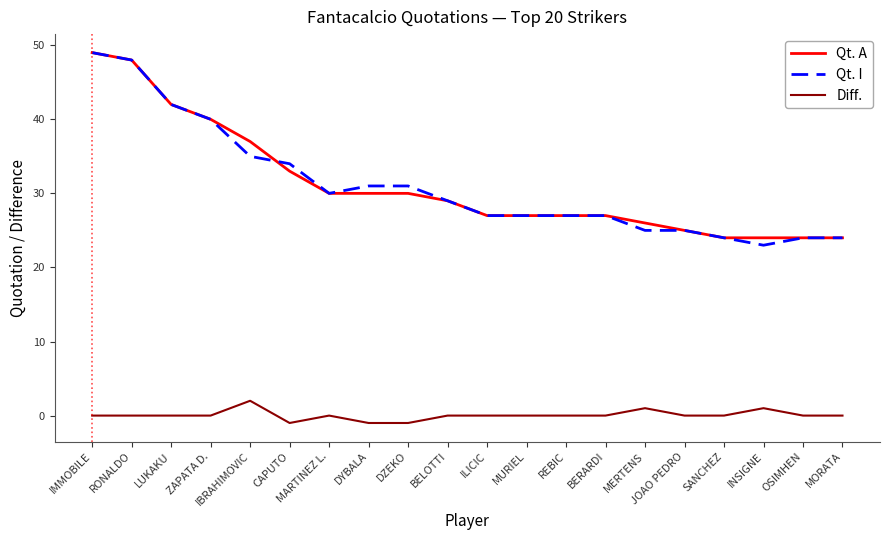

What is the sum of the Qt. A values at BERARDI and MORATA?

51